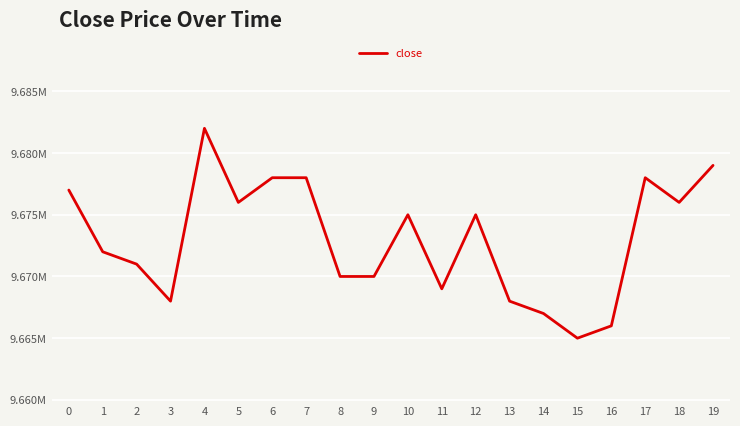

Does the chart have visible grid lines?

Yes